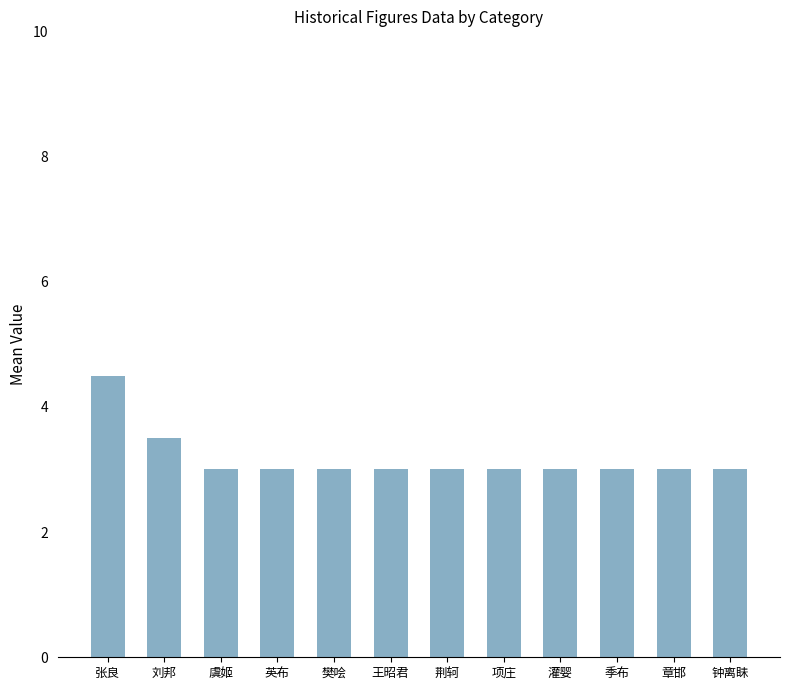

Reading right to left, what are all the values shown in this chart?

3.0	3.0	3.0	3.0	3.0	3.0	3.0	3.0	3.0	3.0	3.5	4.5